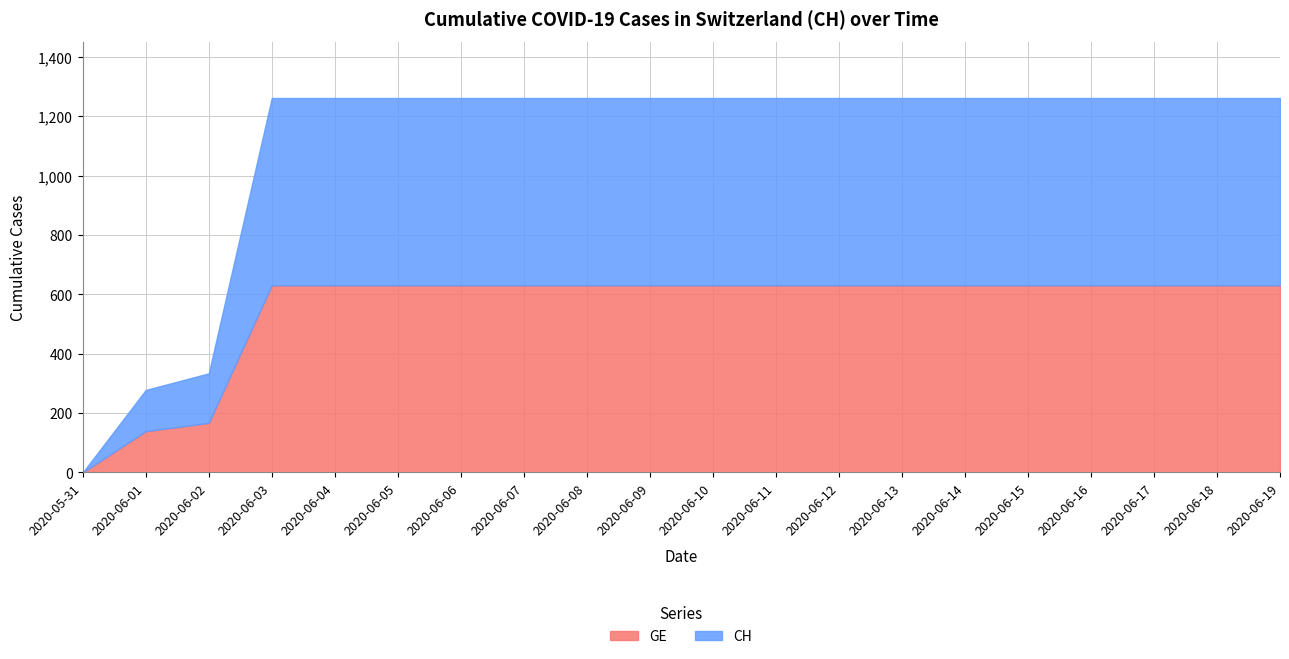

What position from the right is 2020-06-14?

6